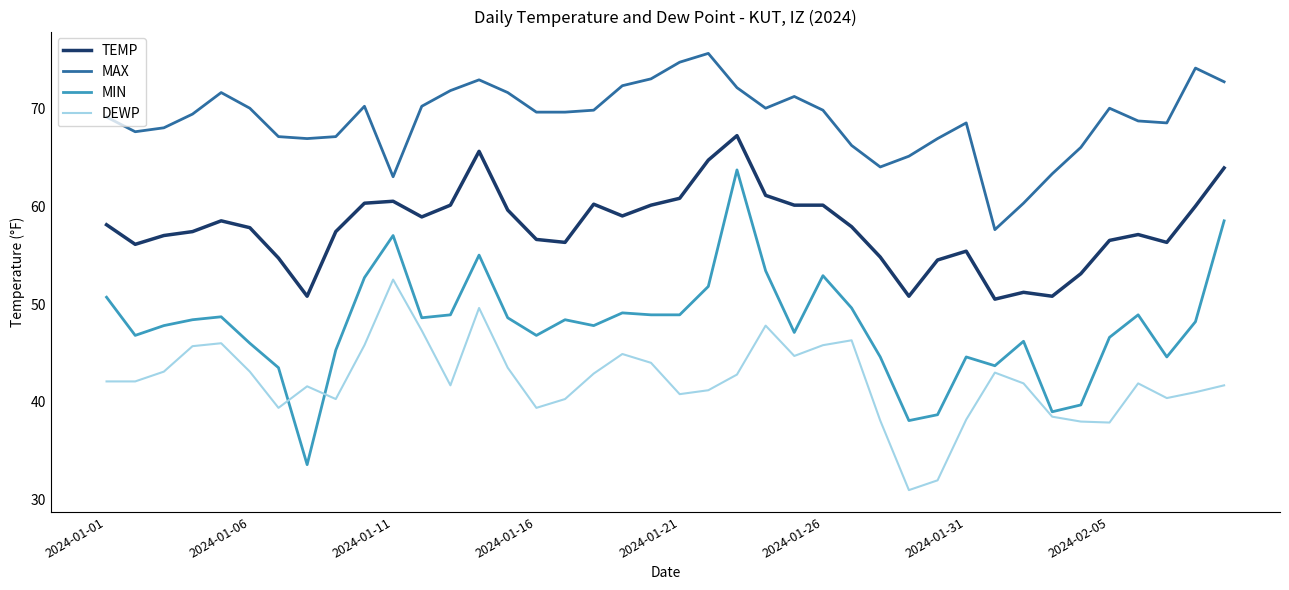

True or false: TEMP and DEWP intersect in this chart.

False